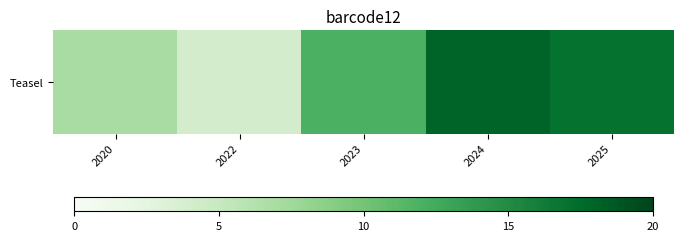

Is it true that the value at 2025 is 17?

True